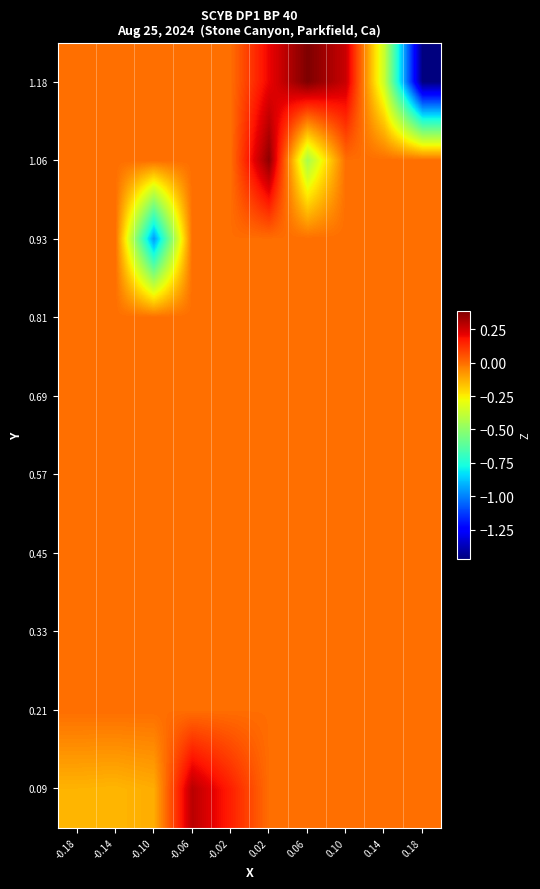

List the series in order of their peak value, highest first.

1.18, 1.06, 0.09, 0.21, 0.33, 0.45, 0.57, 0.69, 0.81, 0.93